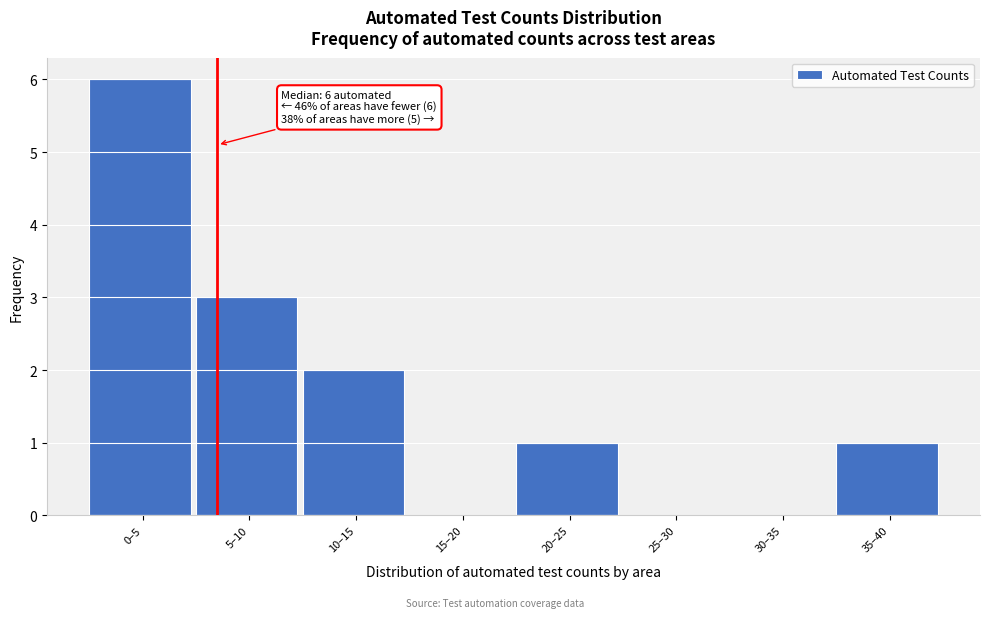

Reading right to left, what are all the values shown in this chart?

35–40=1	30–35=0	25–30=0	20–25=1	15–20=0	10–15=2	5–10=3	0–5=6